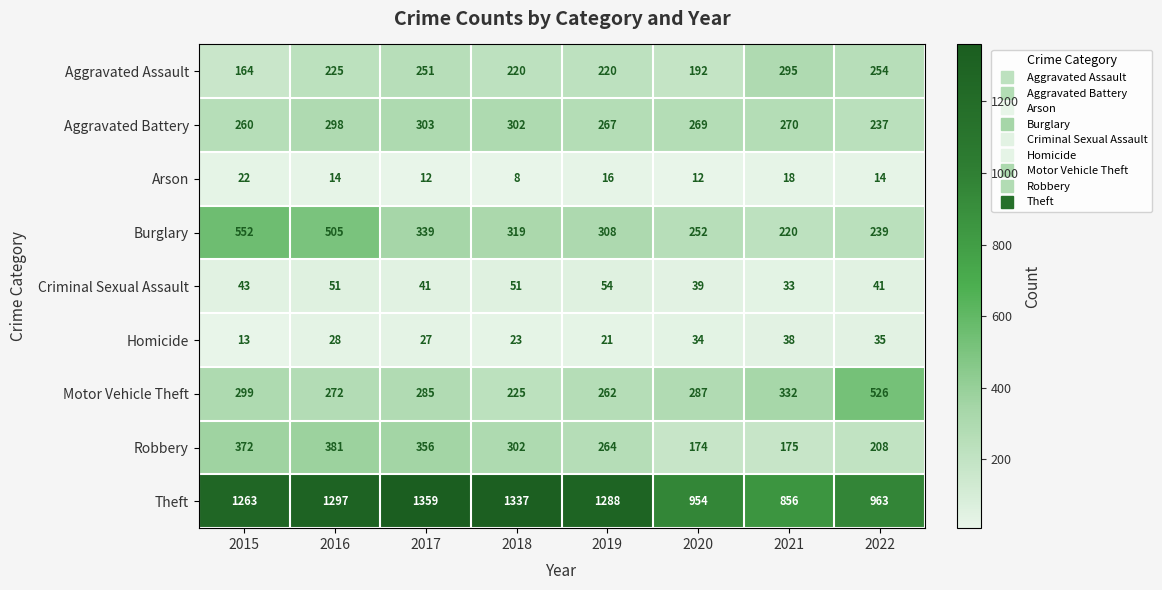

Rank the series at 2022 from lowest to highest value.

Arson, Homicide, Criminal Sexual Assault, Robbery, Aggravated Battery, Burglary, Aggravated Assault, Motor Vehicle Theft, Theft